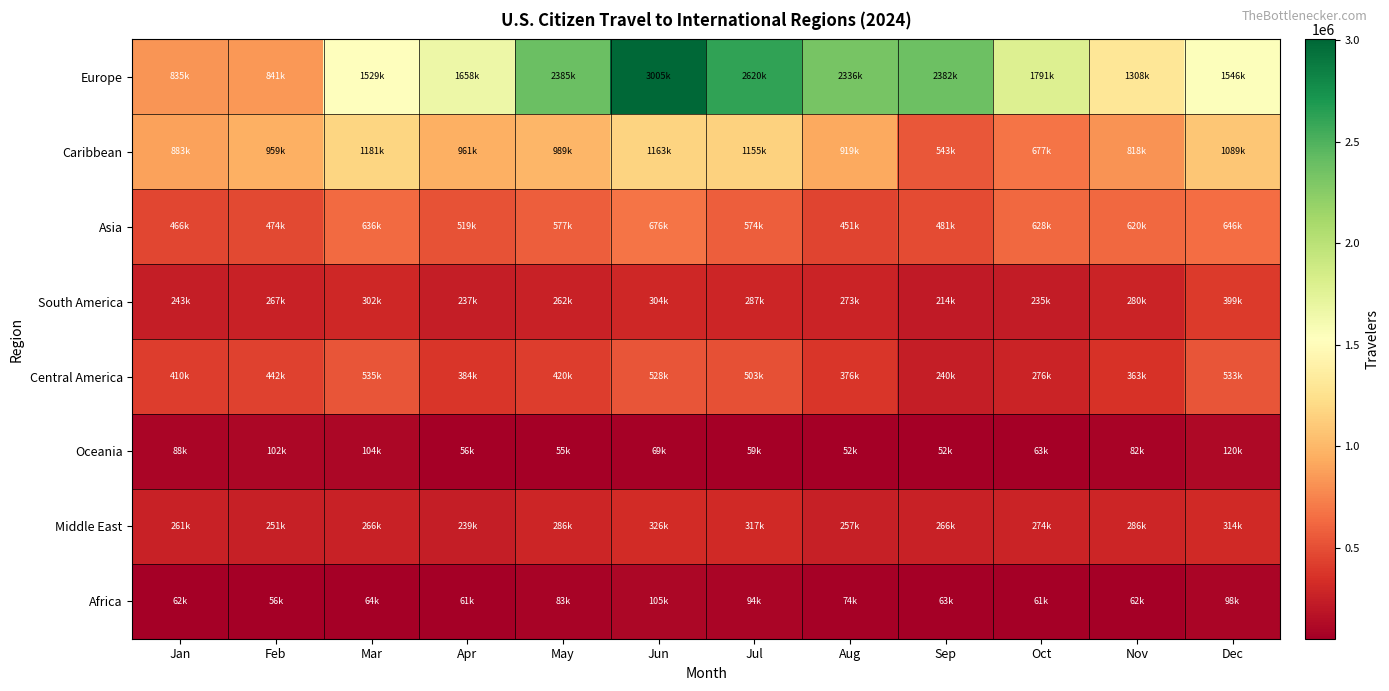

Which category has the lowest value across all series?

Sep